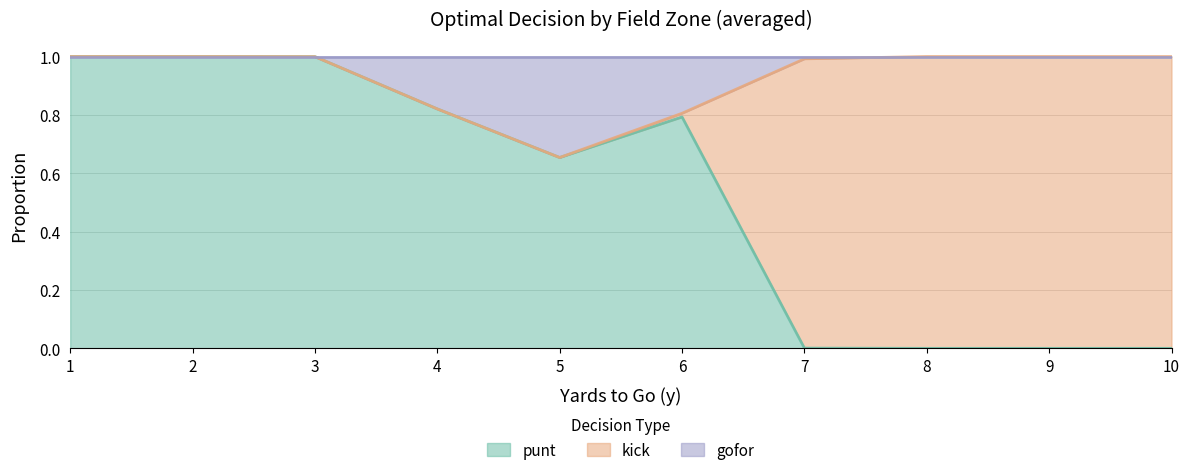

Is it true that punt equals 0.0 at 9?

True